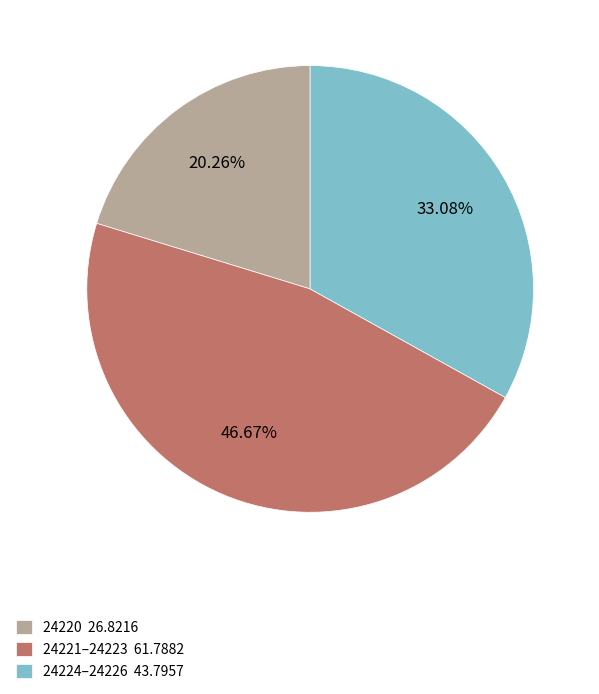

Is there any slice that represents more than half of the pie?

No